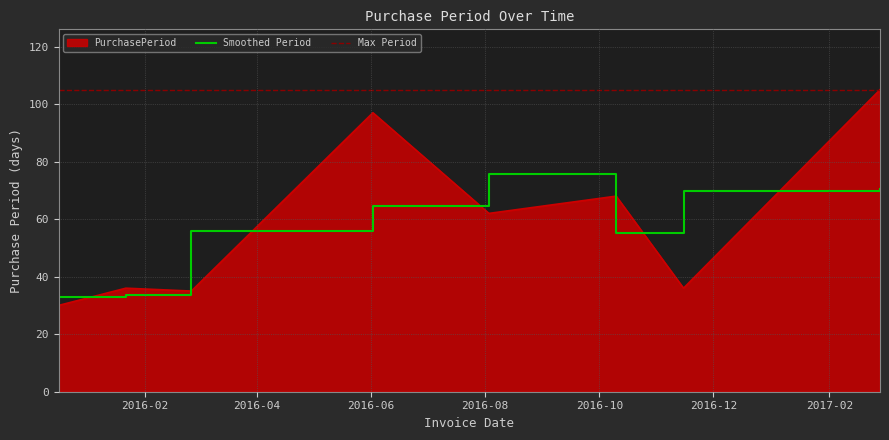

True or false: Max Period and Smoothed Period cross at least once.

False